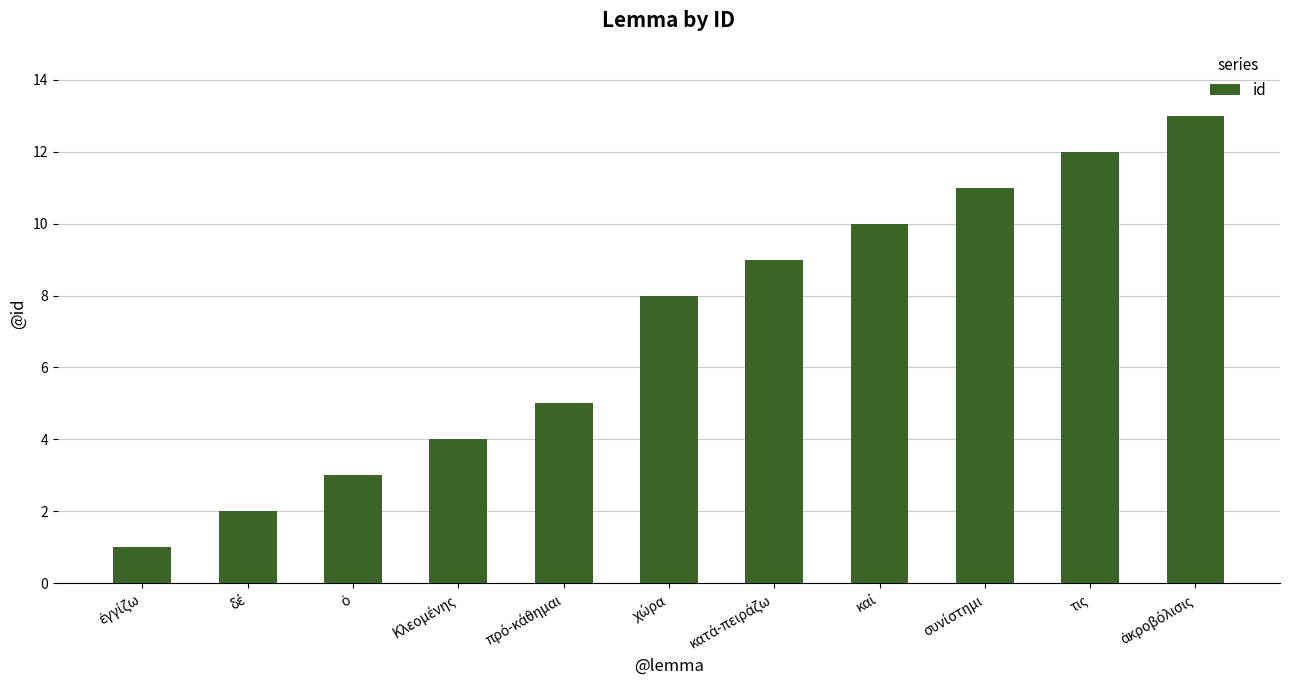

What is the maximum value shown in the chart?

13